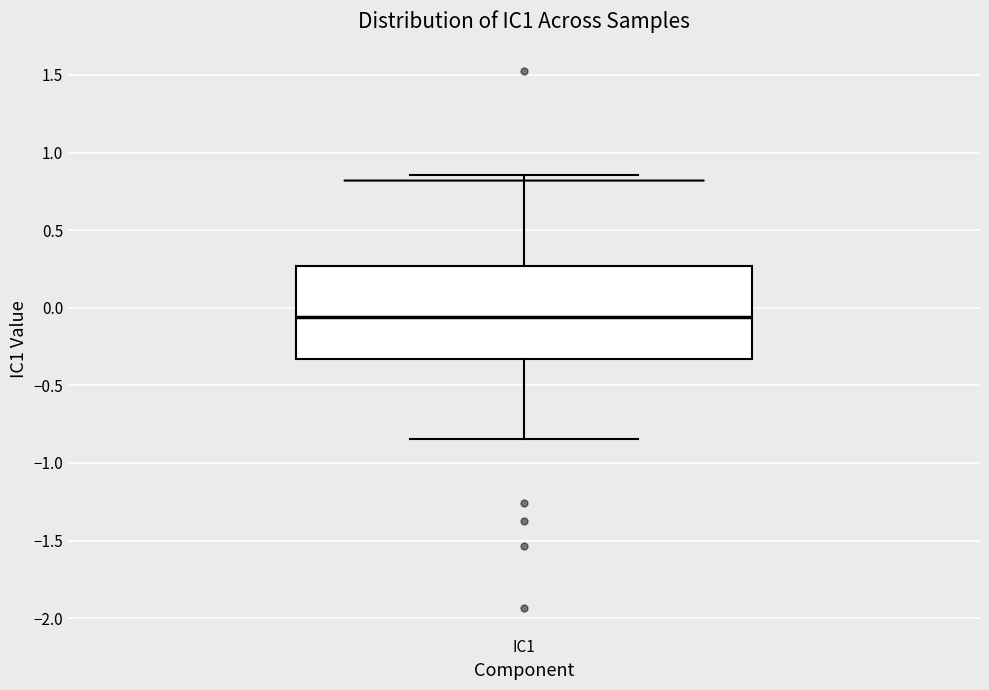

Where is the lower edge of the box for IC1 on the y-axis? The values are not printed on the chart, so give them approximately, as read against the axis.

-0.35